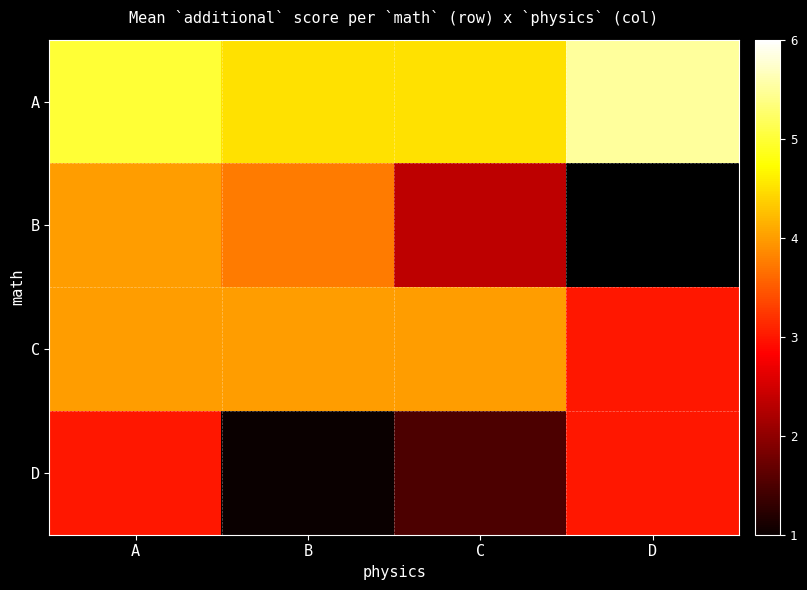

At which label does B first exceed 3?

A